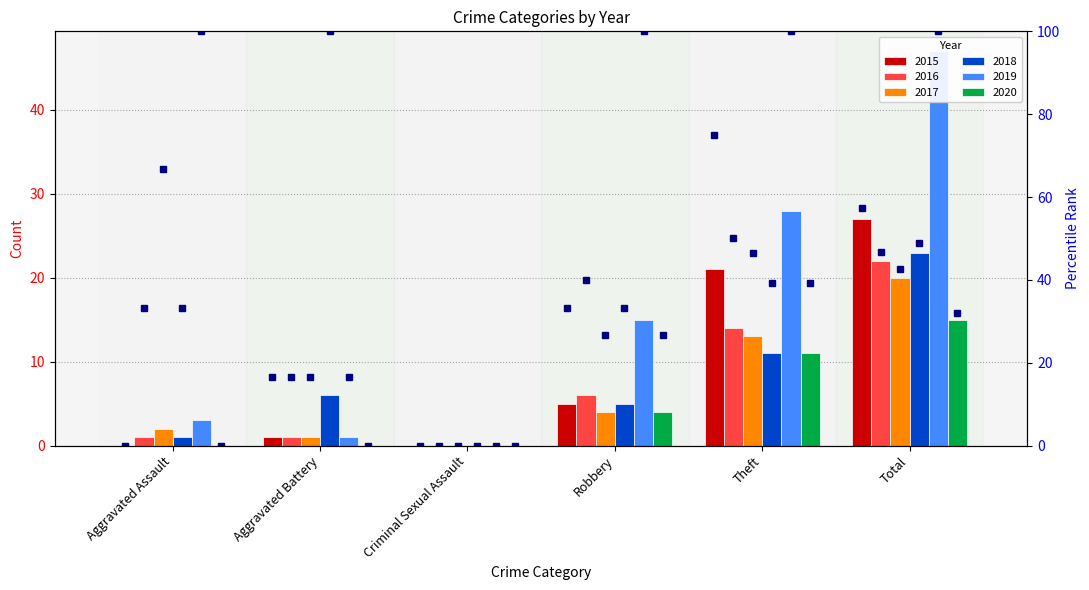

Rank the series by their maximum value, from highest to lowest.

2019, 2015, 2018, 2016, 2017, 2020